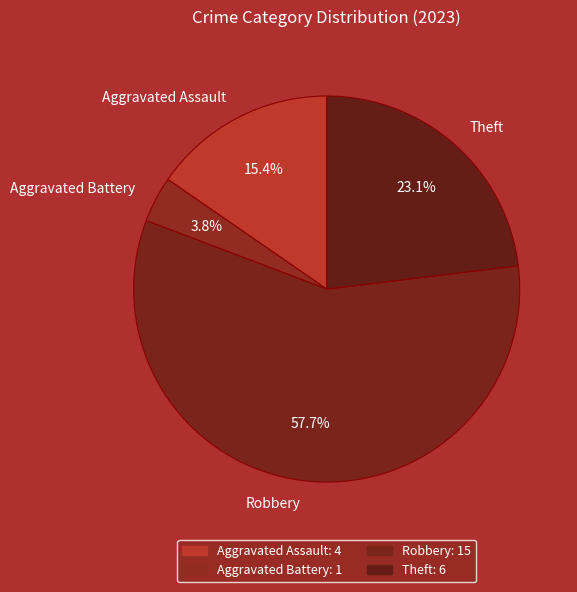

Is there a majority slice in this chart?

Yes